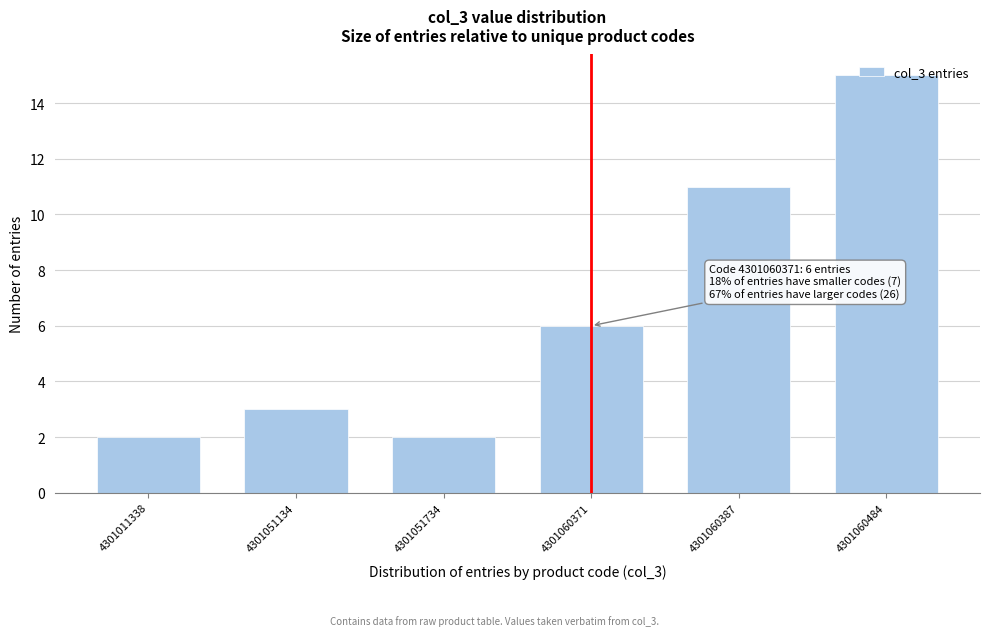

The chart shows a value of 8 at 4301060371. True or false?

False